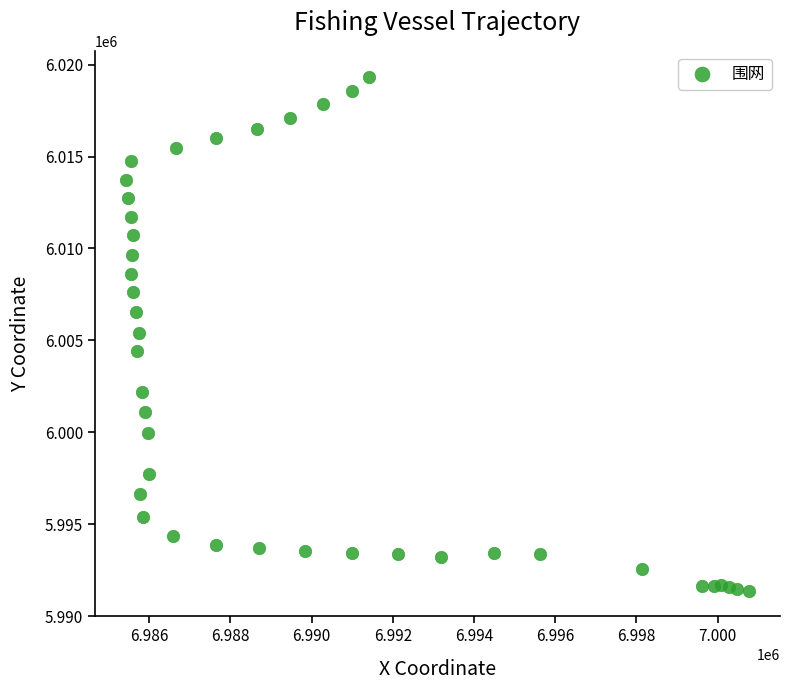

What is the range of Y values (max minus min)?

27960.6